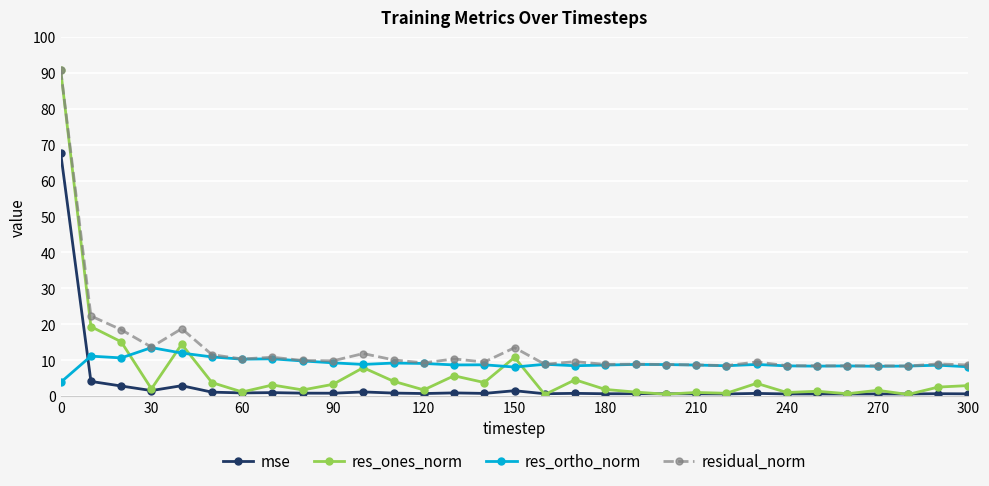

How many distinct data groups are displayed?

4